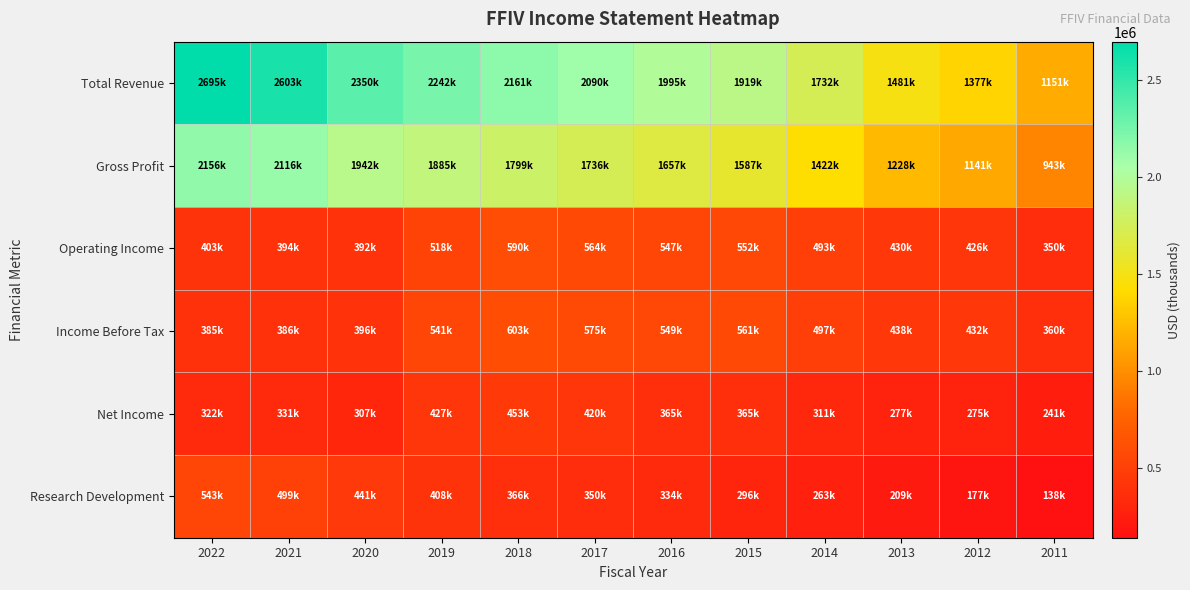

What is the maximum value shown in the chart?

2695800